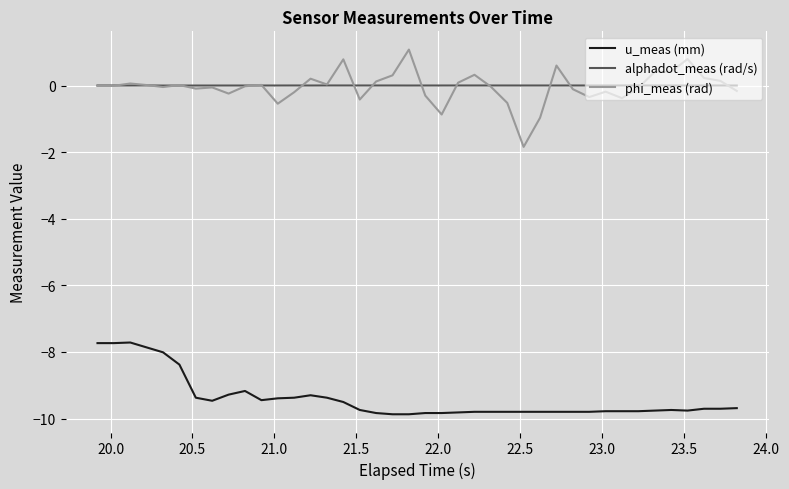

Which series has the widest spread of values?

phi_meas (rad)